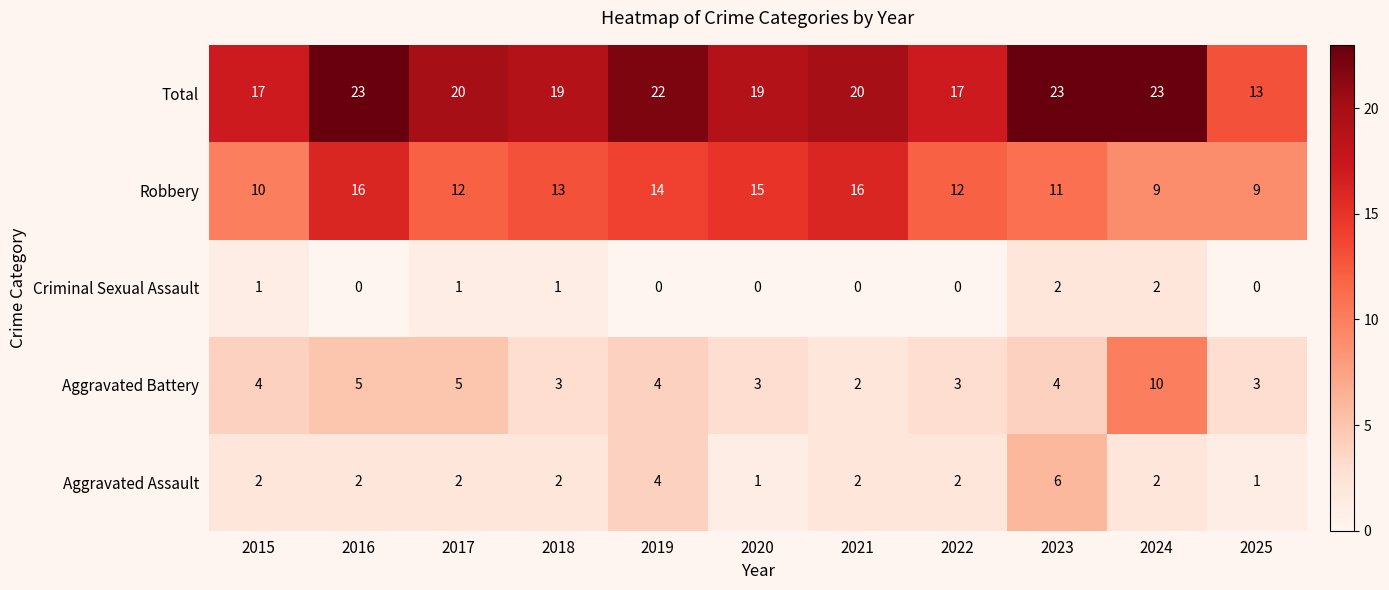

Between 2023 and 2025, which series saw the biggest shift?

Total